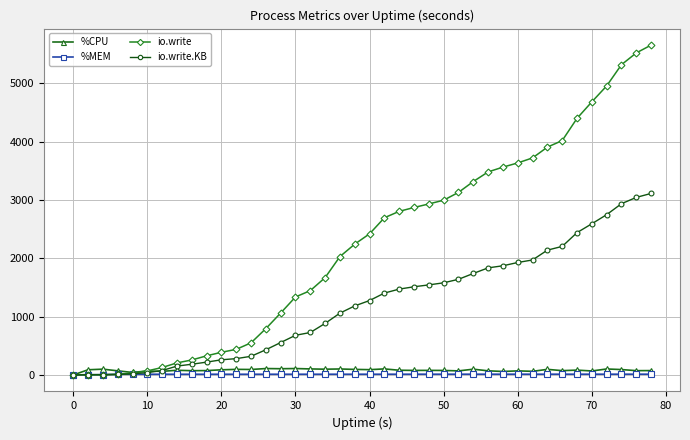

True or false: %CPU has more than 0 points higher than both neighbors.

True